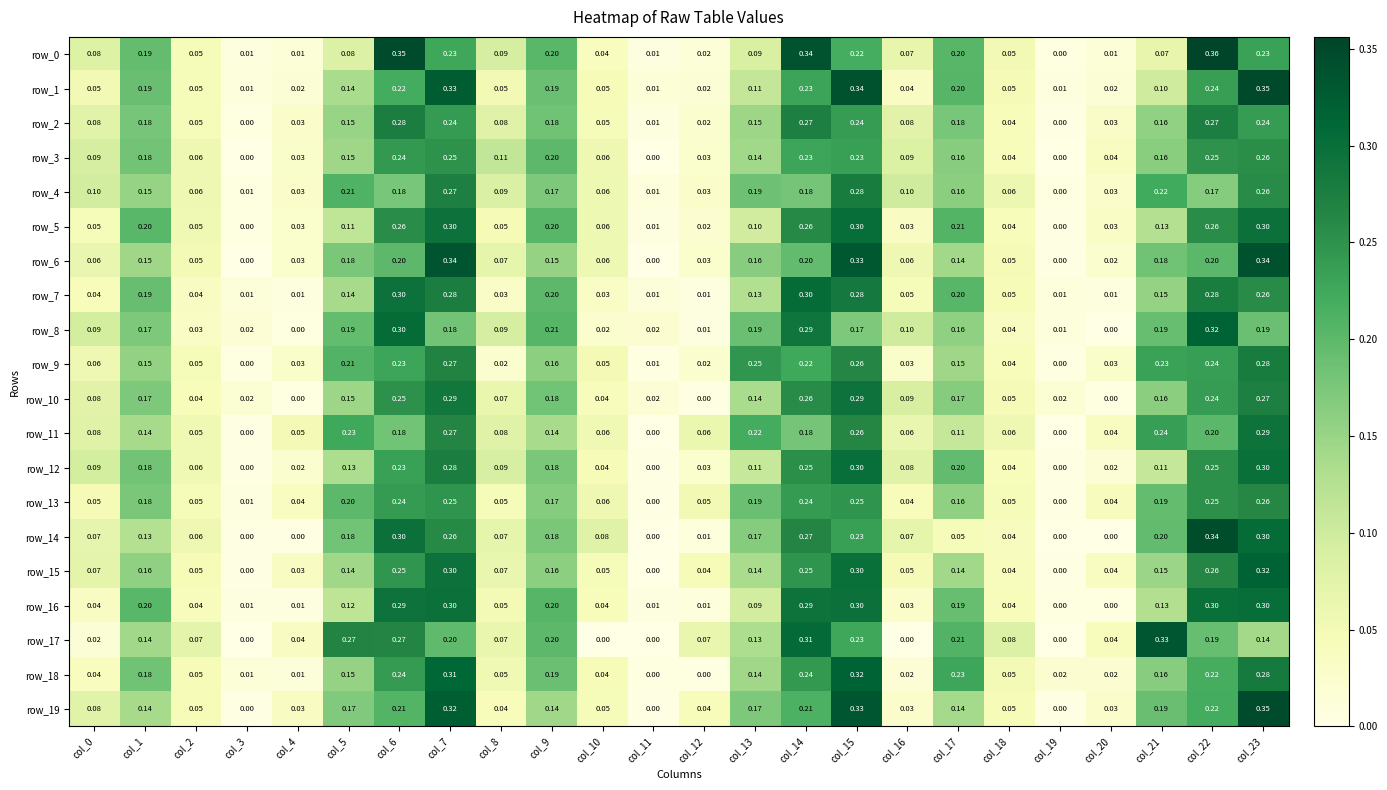

Is the value of row_1 at col_9 greater than the value of row_11 at col_22?

No